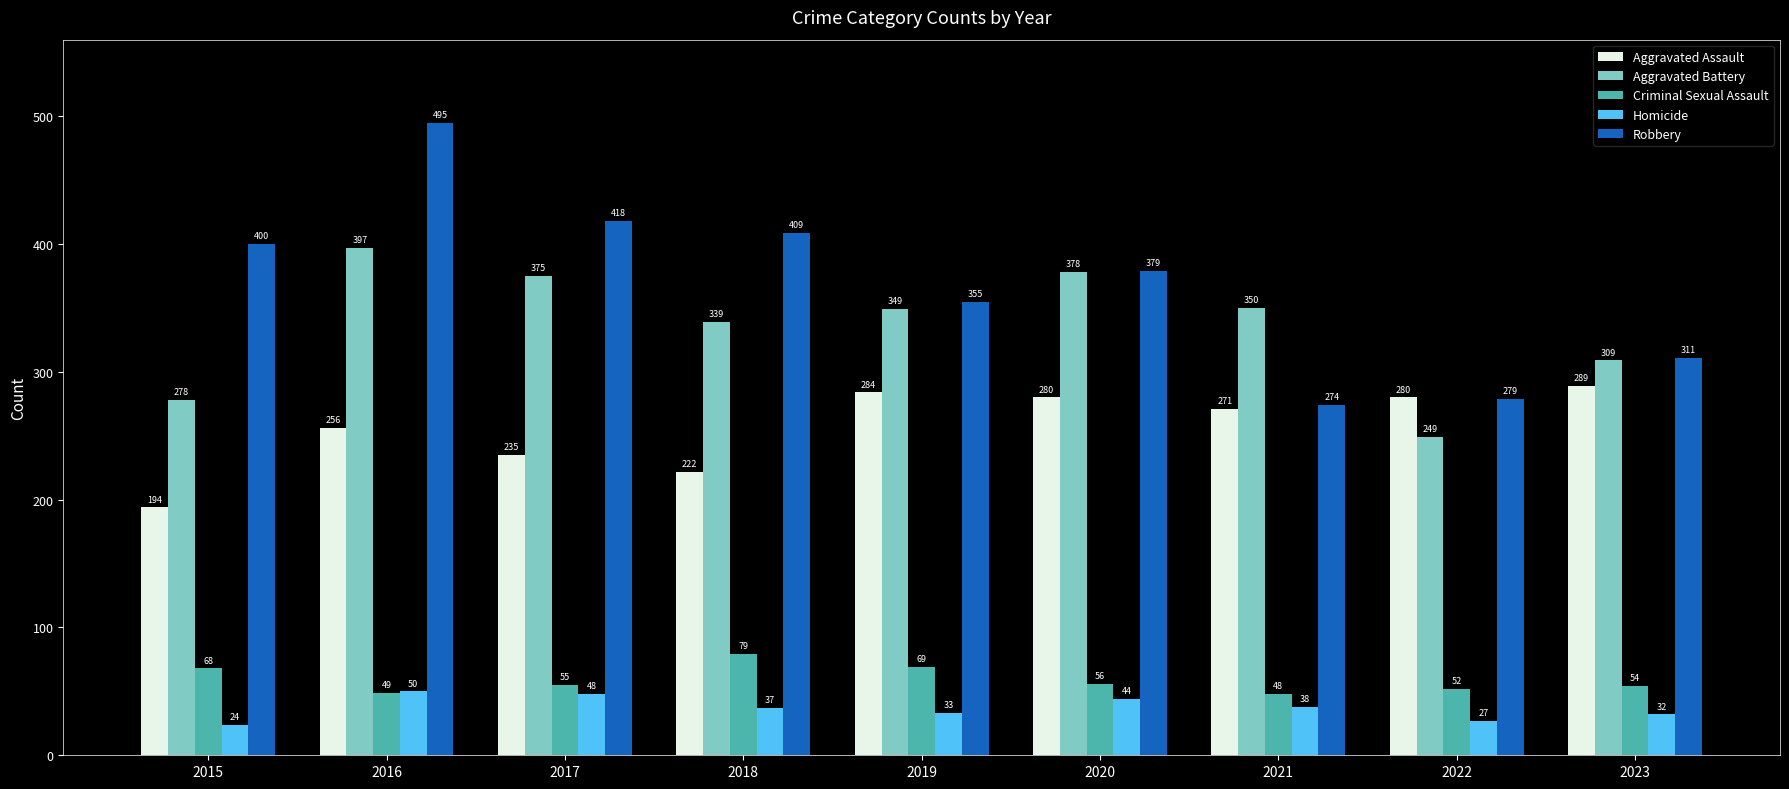

How many bars are there in total?

45